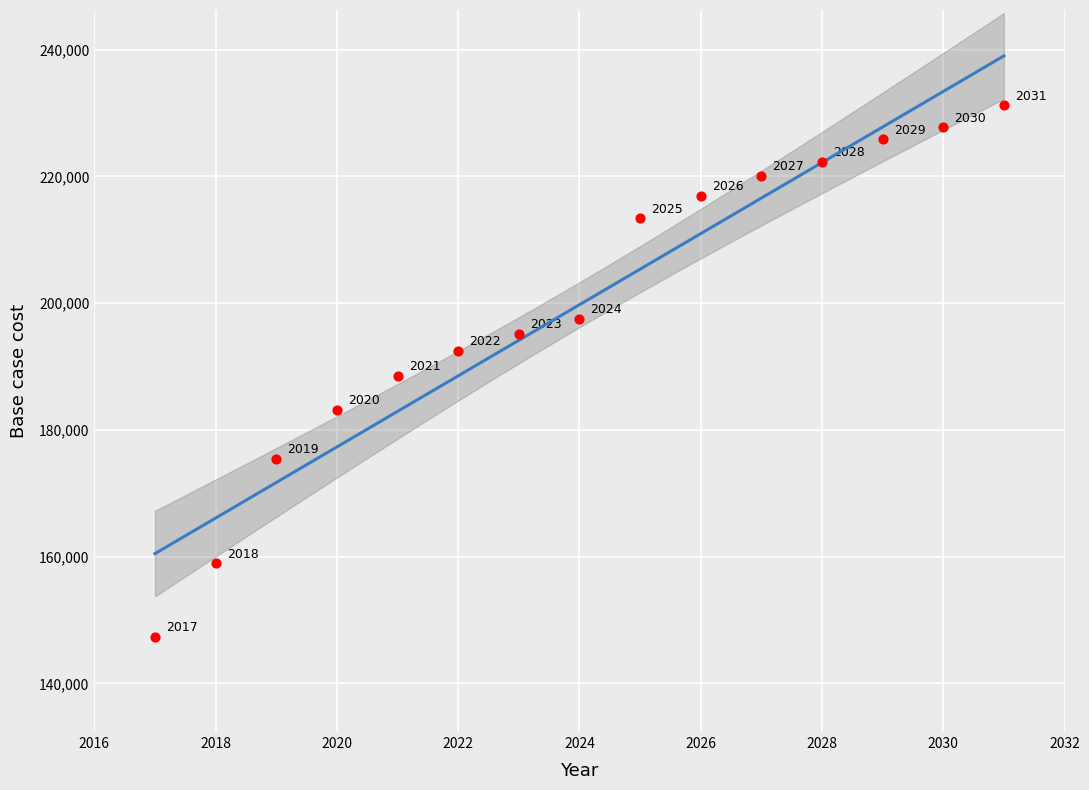

What is the range of X values (max minus min)?

14.0